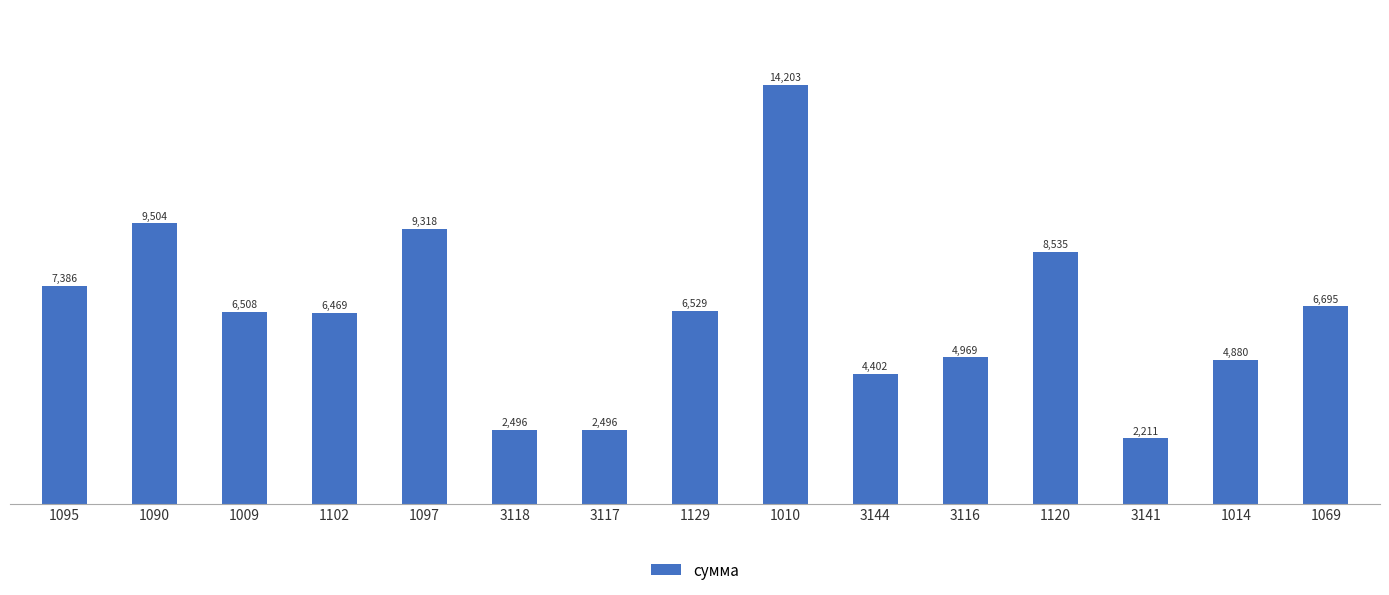

Where is the data nearest to the value 8207?

1120